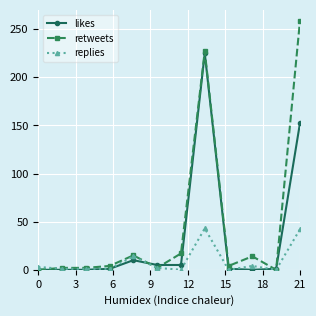

Which series has the widest spread of values?

retweets